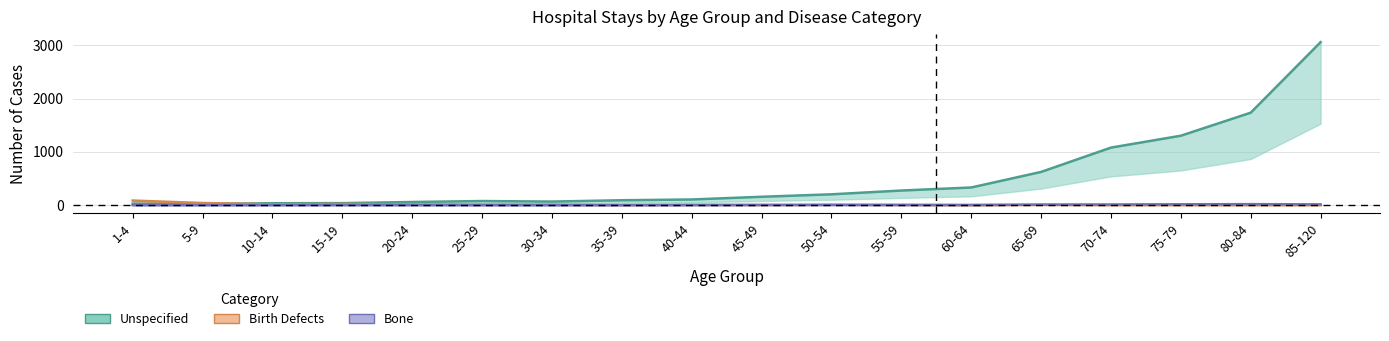

What is the difference between the highest and lowest values at 30-34?

68